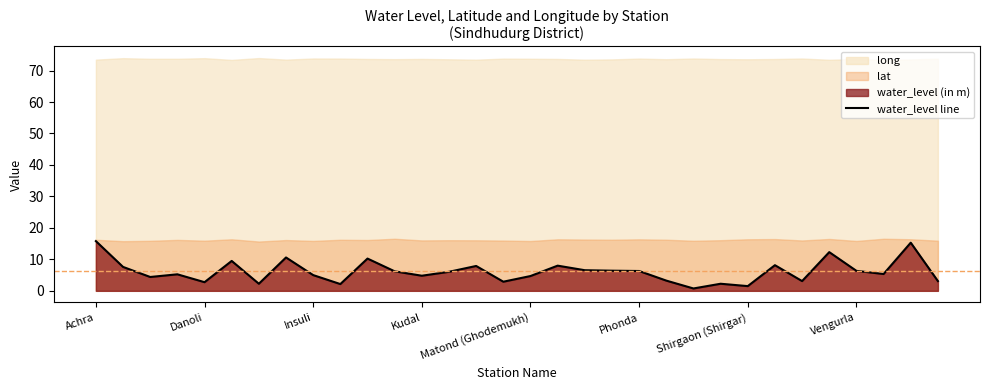

Is it true that the value at Insuli is 1.2?

False